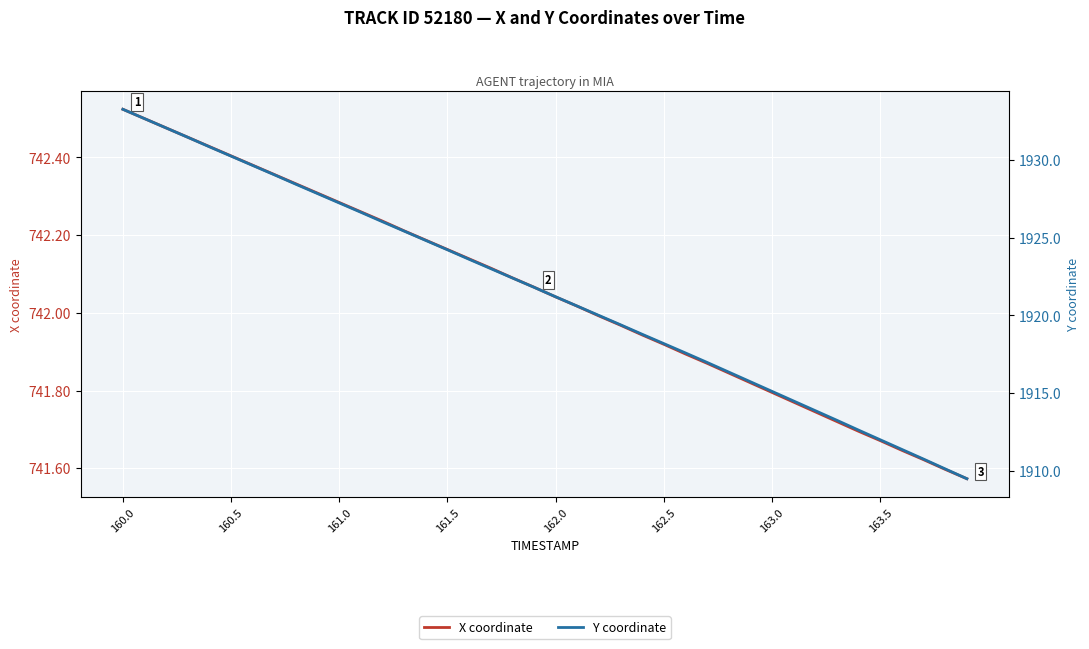

Which category has the highest value across all series?

160.0